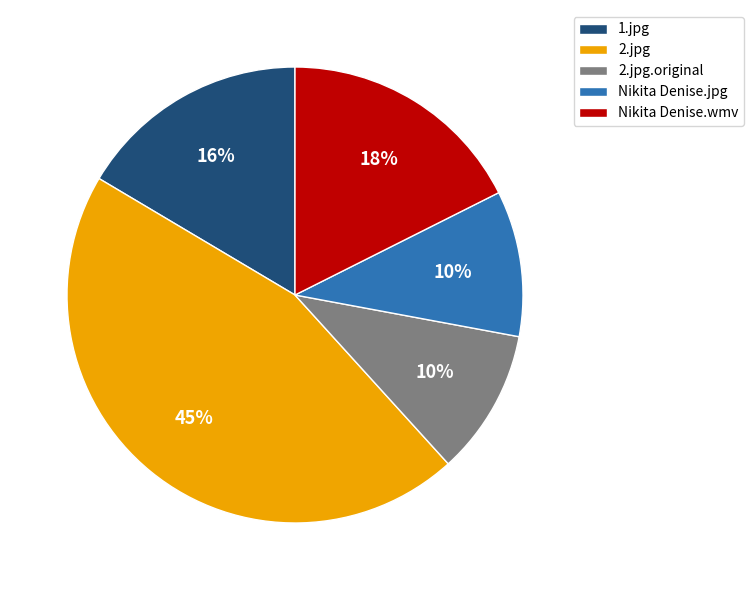

Does Nikita Denise.jpg account for over 50% of the chart?

No